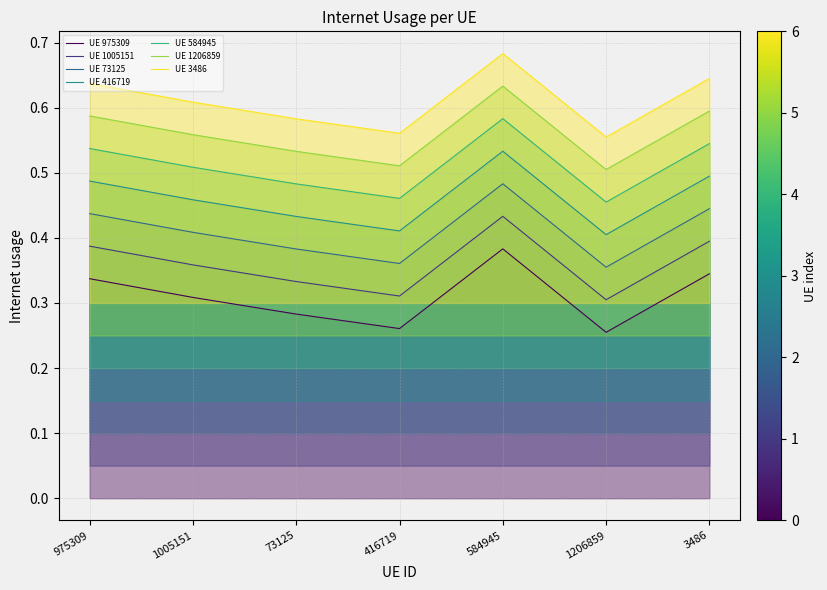

What is the minimum value shown in the chart?

0.5